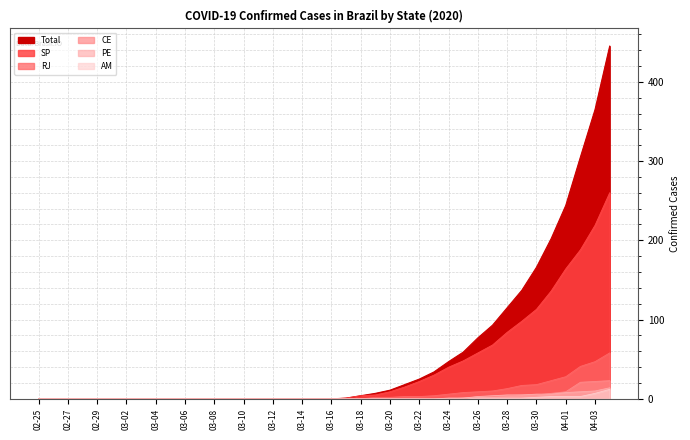

What is the sum of all CE values?

102